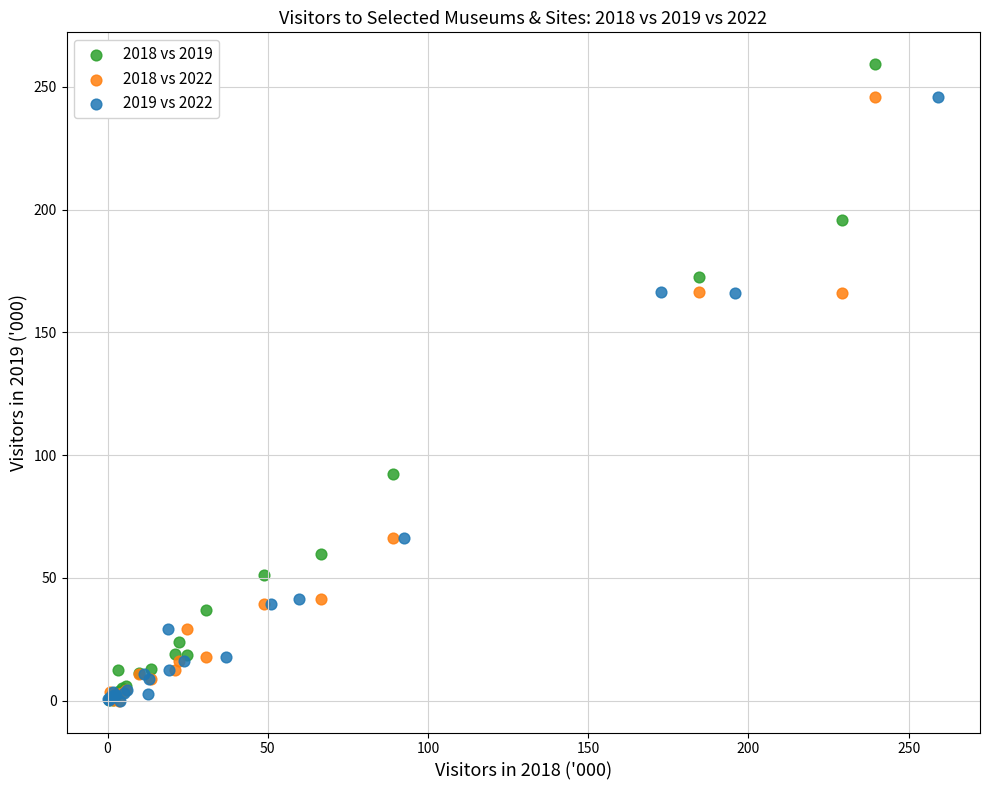

Which series contains the highest Y value?

2018 vs 2019